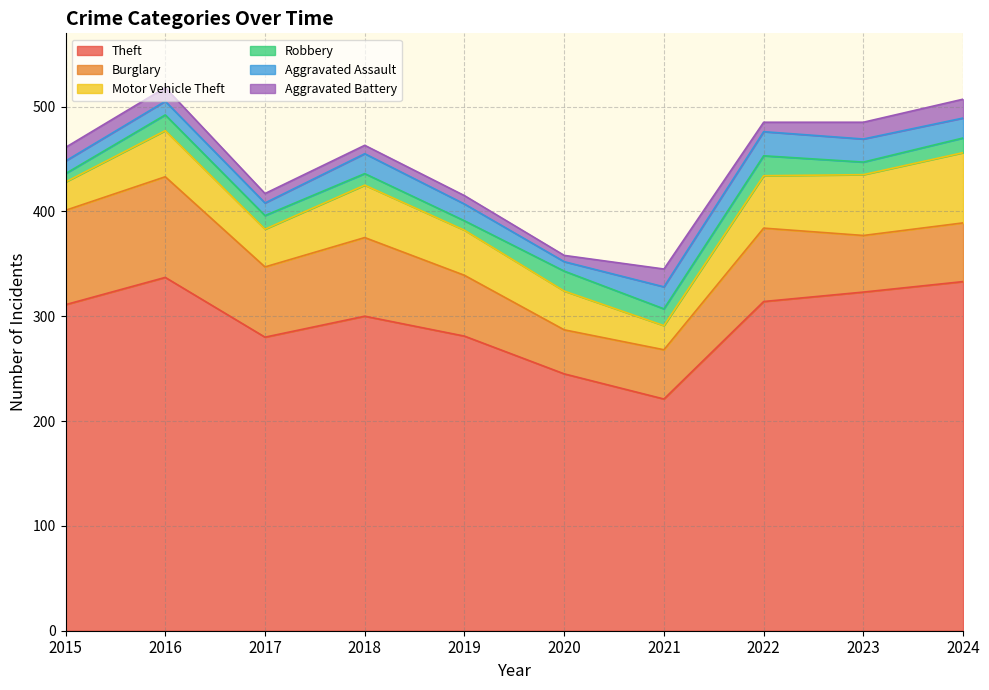

Where is the first local maximum for Theft?

2016